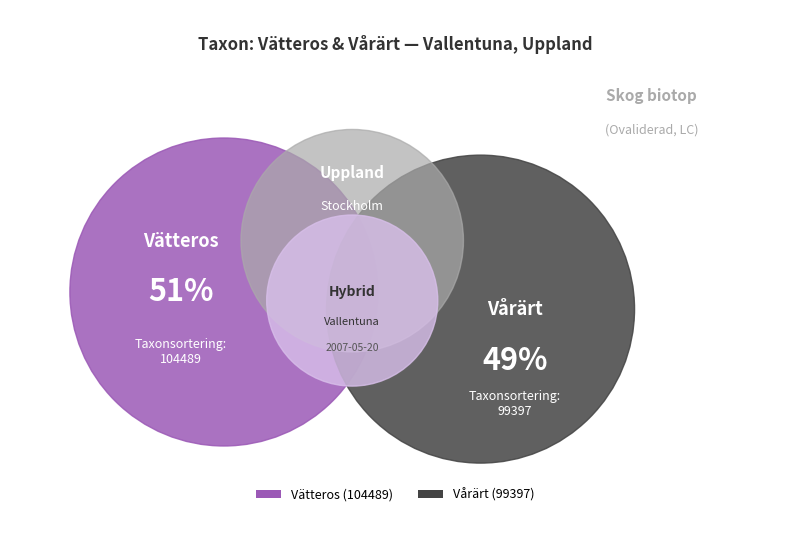

Which category has the smallest portion of the pie?

Vårärt